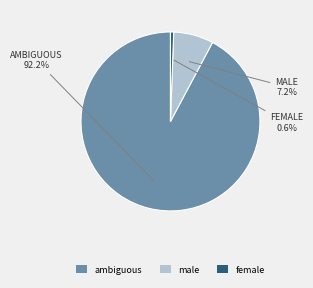

To the nearest percent, what is the difference between the female and ambiguous slice percentages?

92%